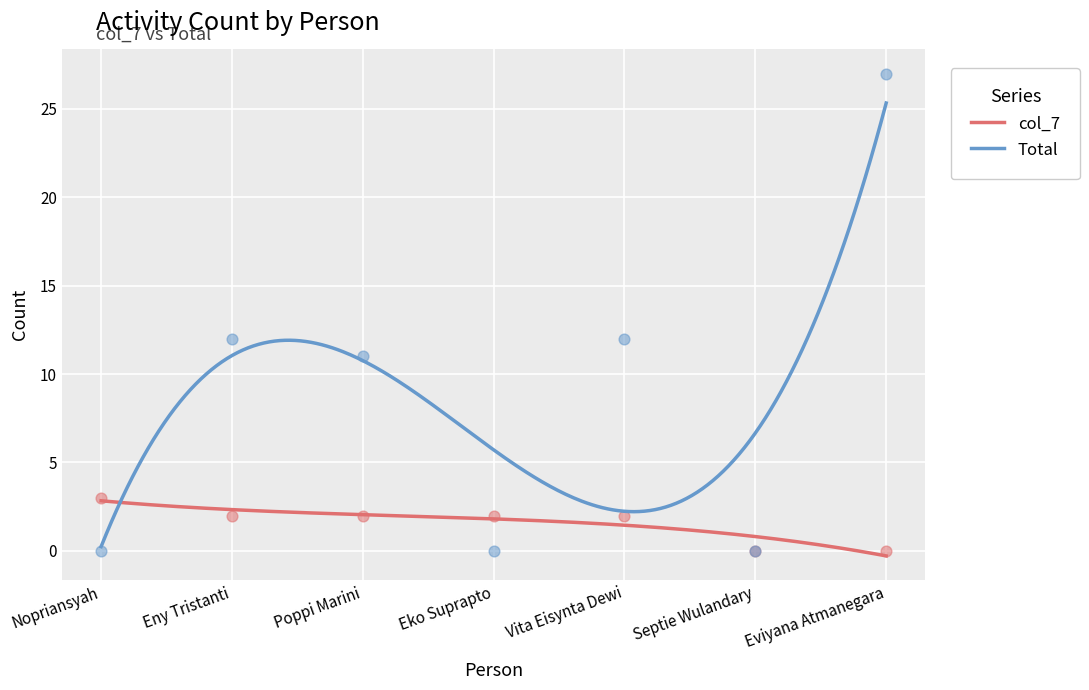

What is the total value across all series at Nopriansyah?

3